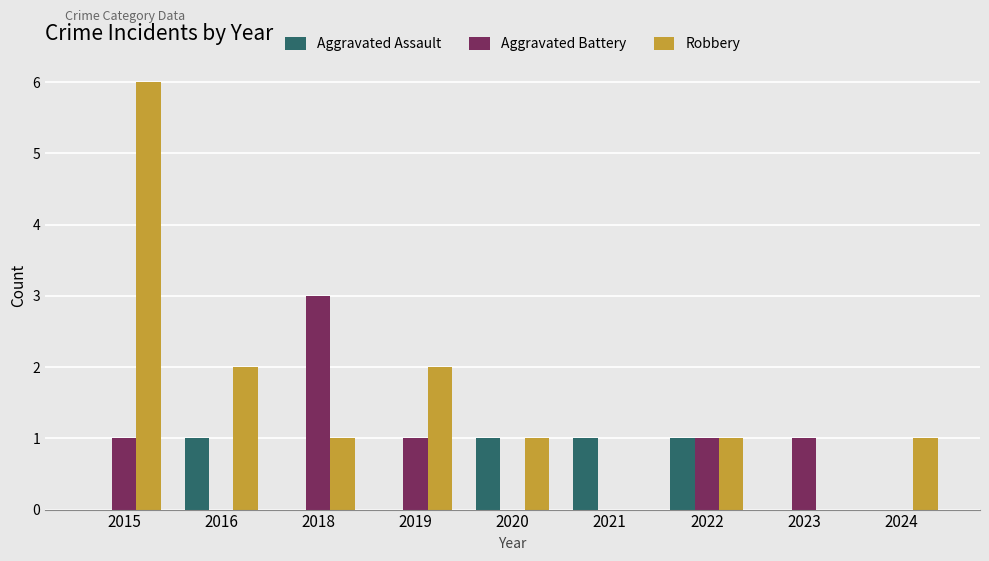

What is the highest value of the Aggravated Battery series?

3